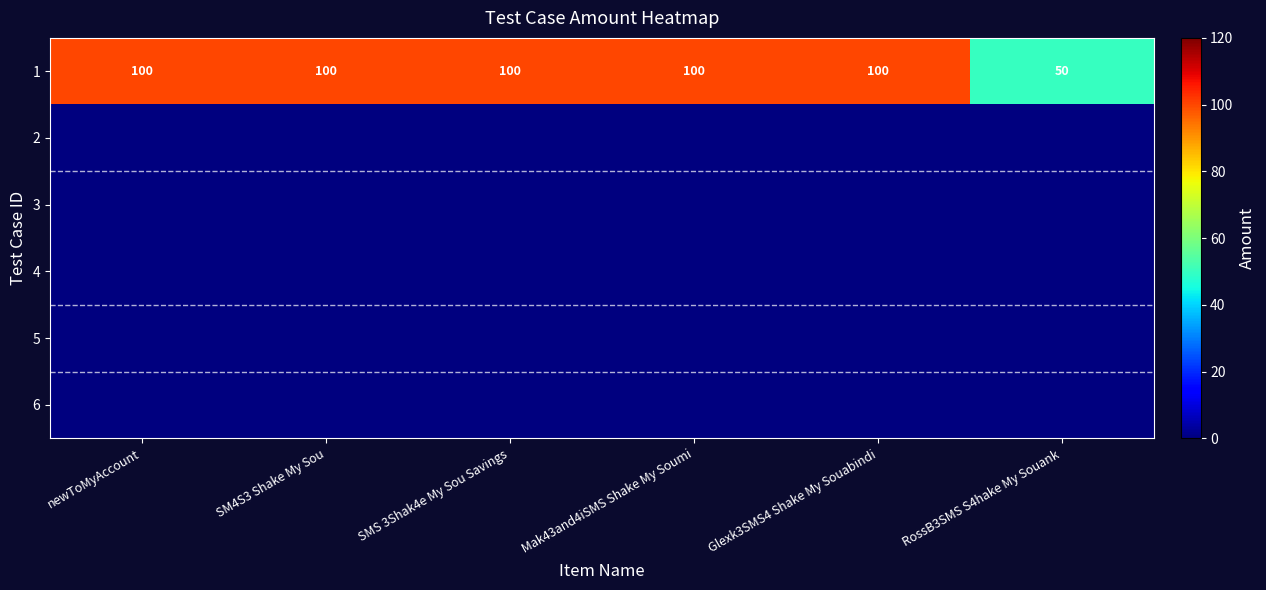

What is the difference between the maximum and minimum values in the 1 series?

50